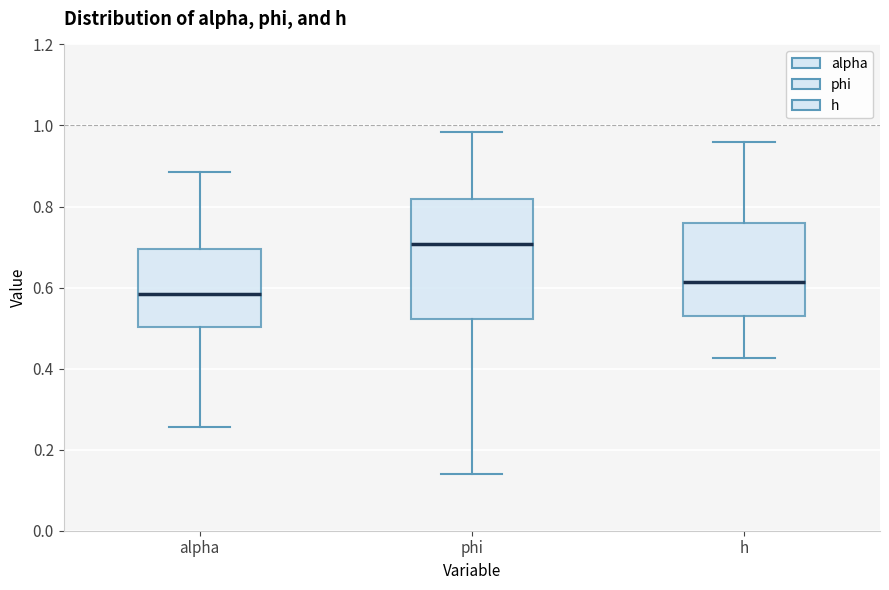

Which box is the tallest, from its lower edge to its upper edge?

phi